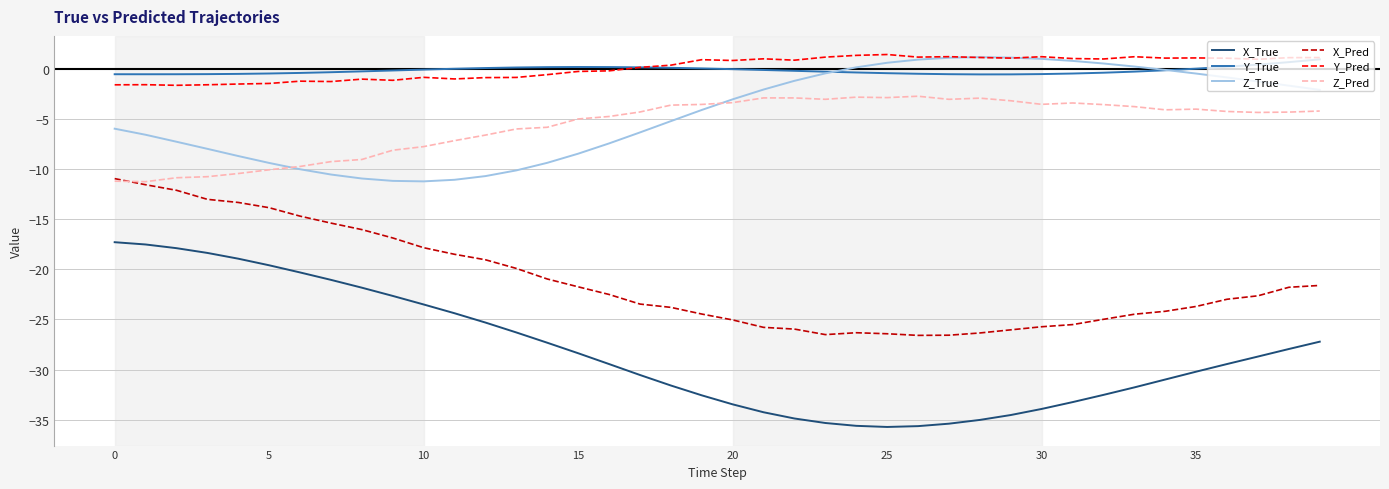

Which series has the widest spread of values?

X_True